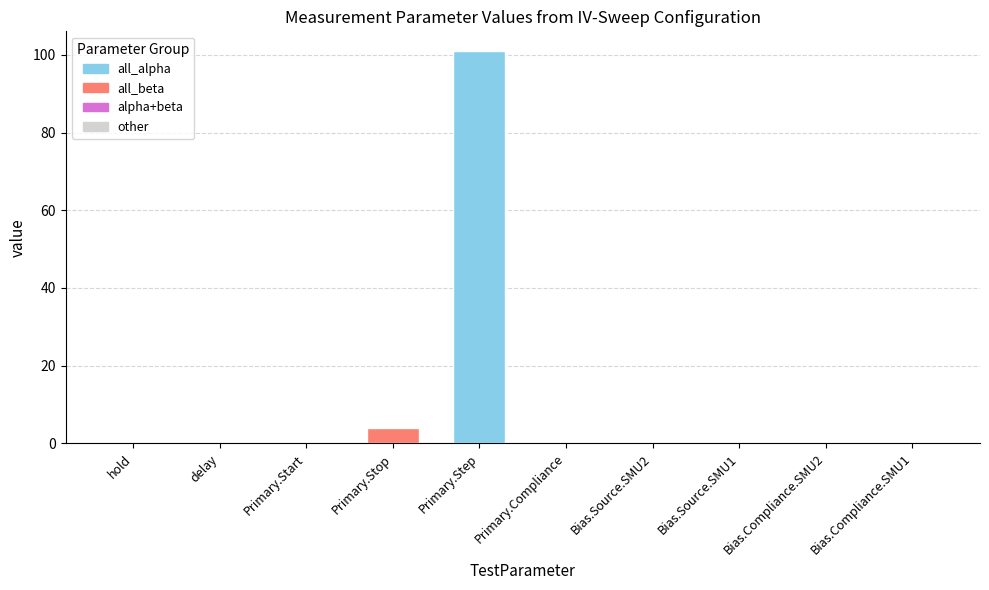

Between Primary.Stop and hold, which is larger?

Primary.Stop